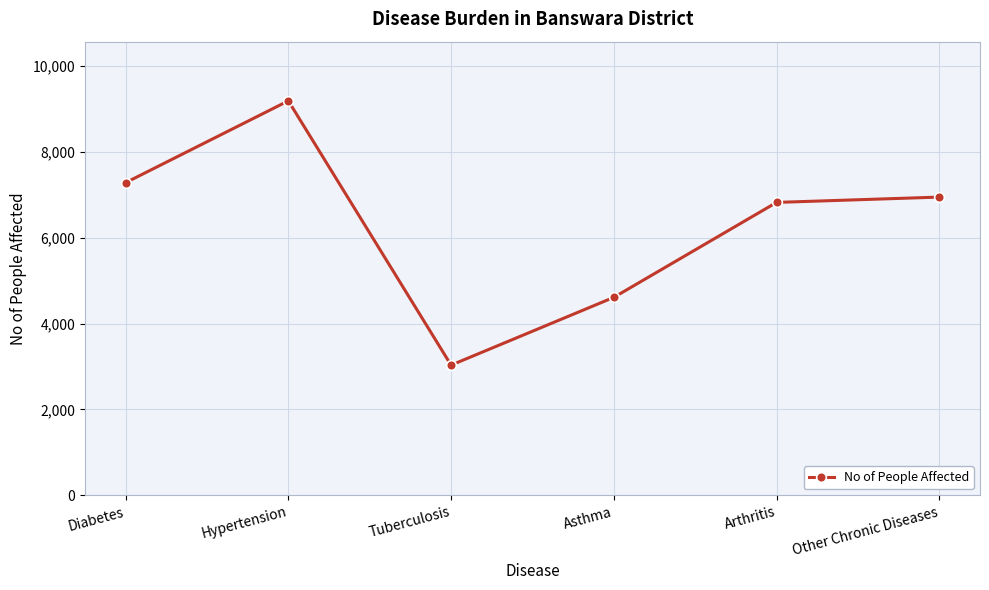

Count the number of data series in this chart.

1